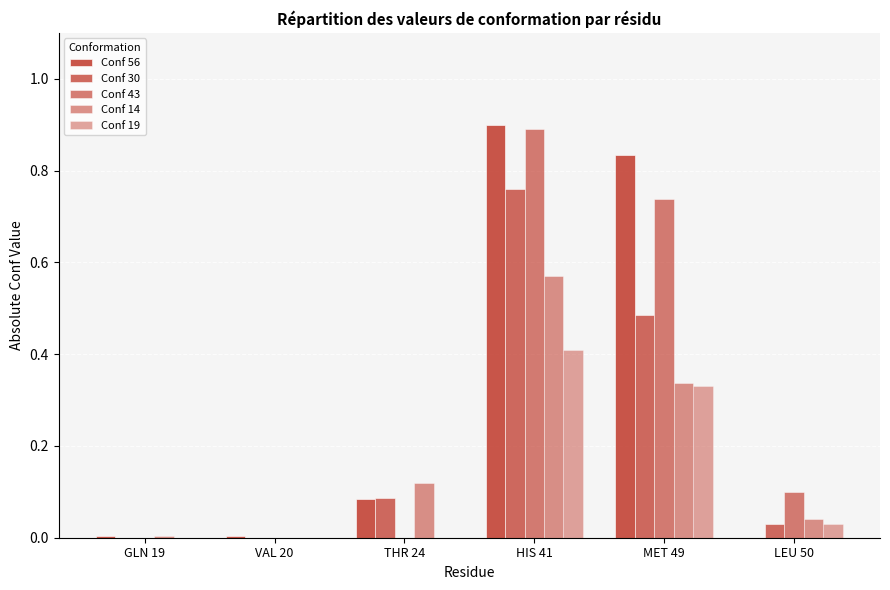

How many distinct data groups are displayed?

5